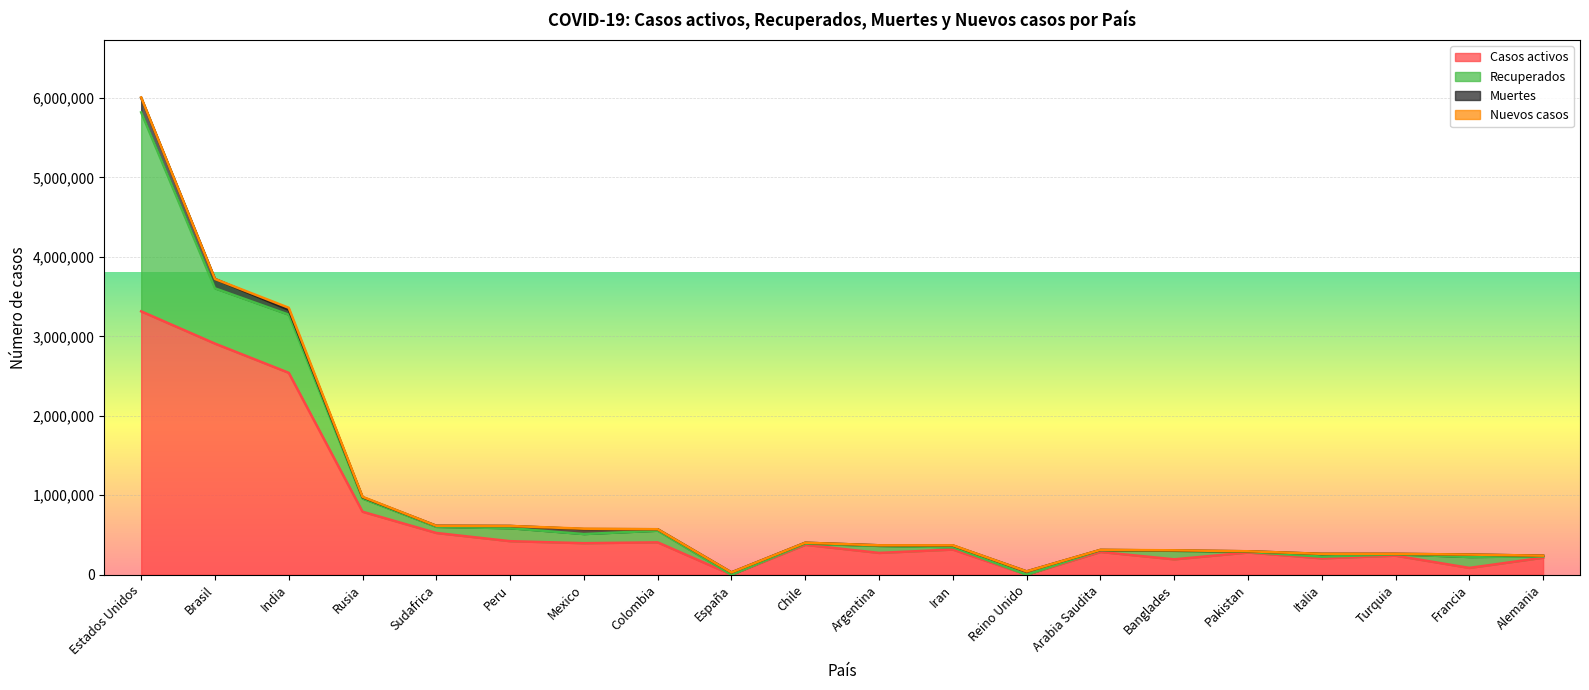

How many interior local peaks does the Muertes series have?

5